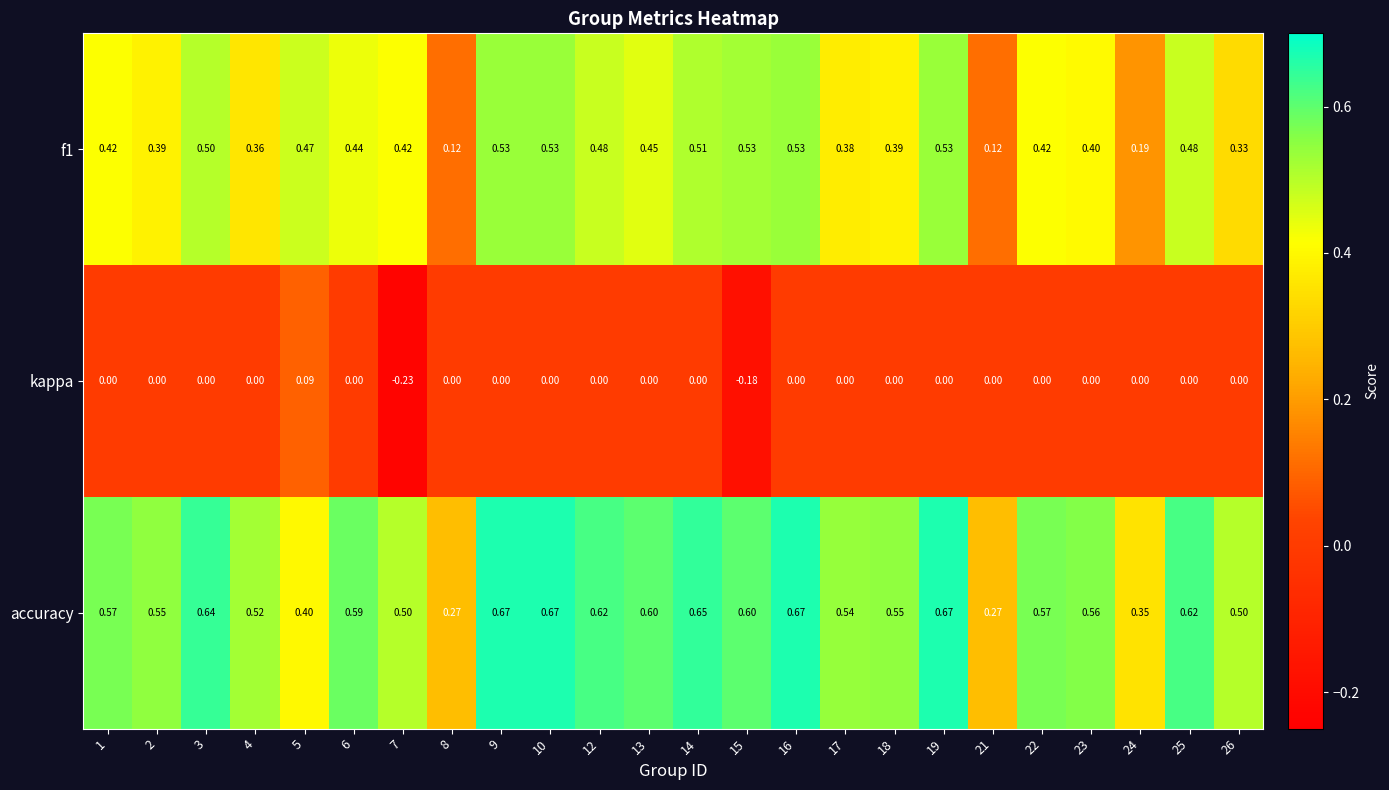

Which series changed the most between 15 and 16?

kappa